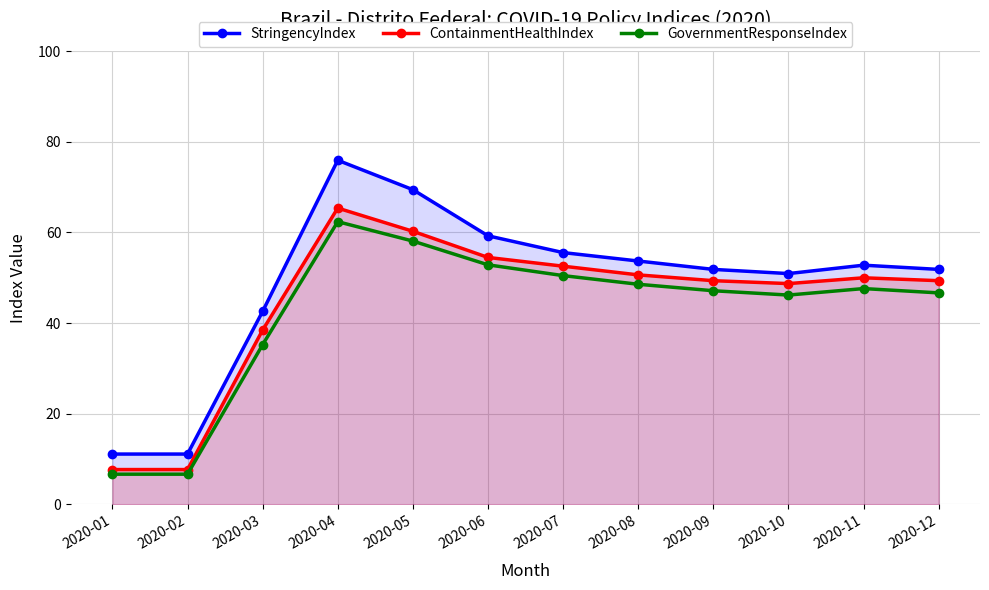

Which category has the lowest value in the ContainmentHealthIndex series?

2020-01